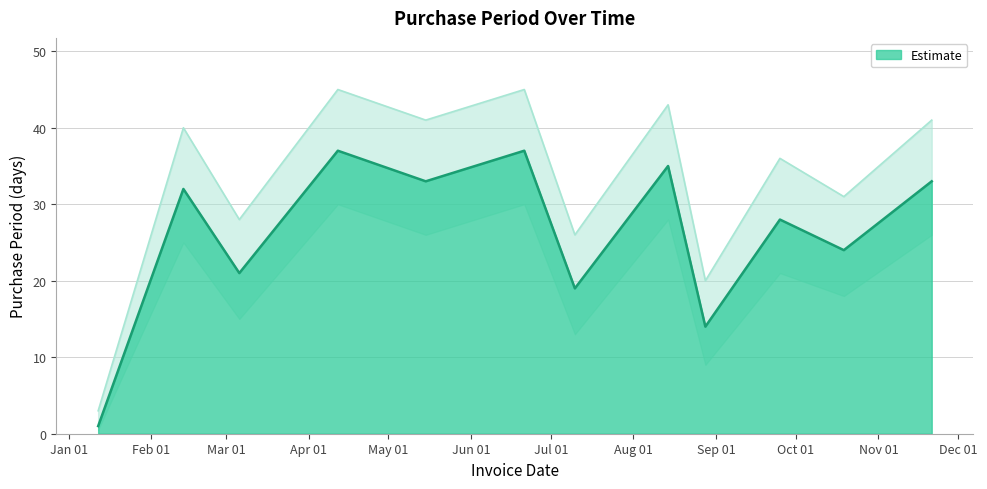

The value at 2017-10-19 is 7. True or false?

False